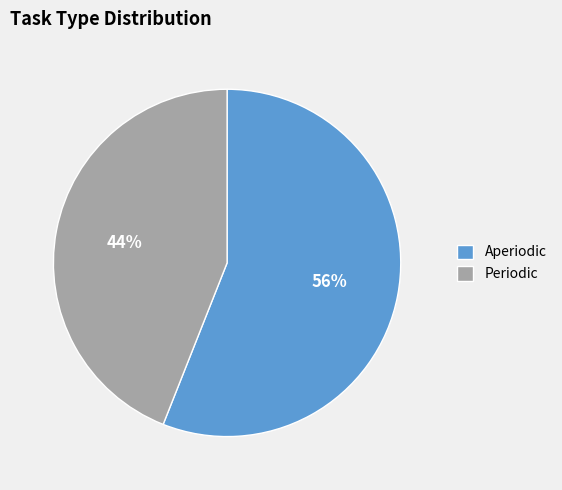

Rank the categories by value from lowest to highest.

Periodic, Aperiodic